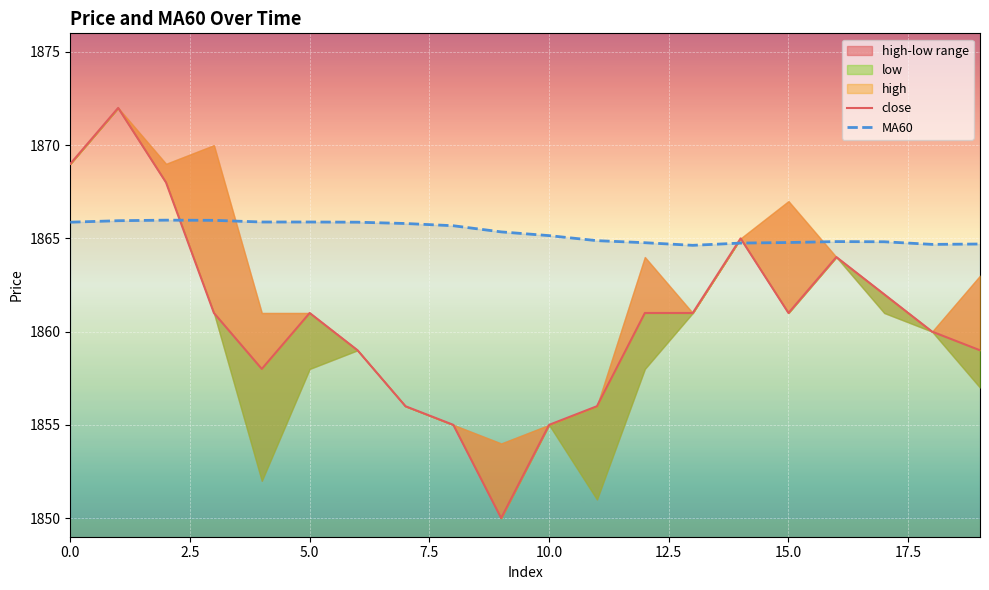

At which category does MA60 reach its first local valley?

13